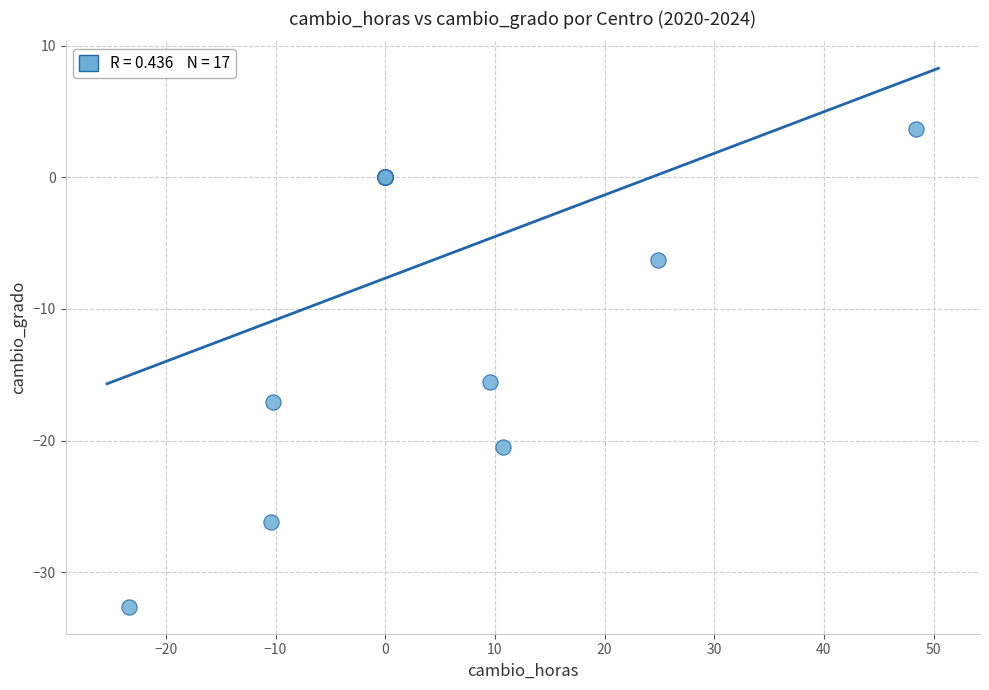

What Y value in the scatter plot is closest to -14?

-15.5